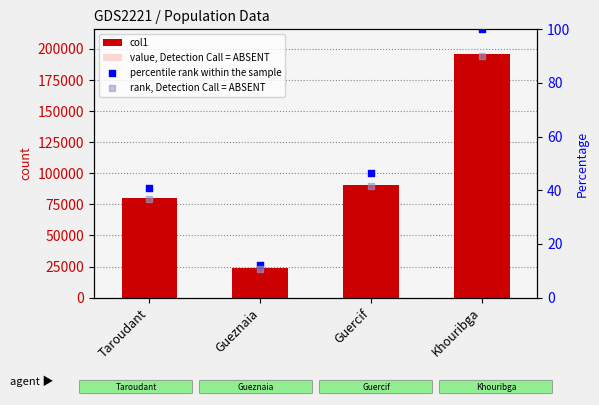

Which series contains the lowest Y value?

rank, Detection Call = ABSENT